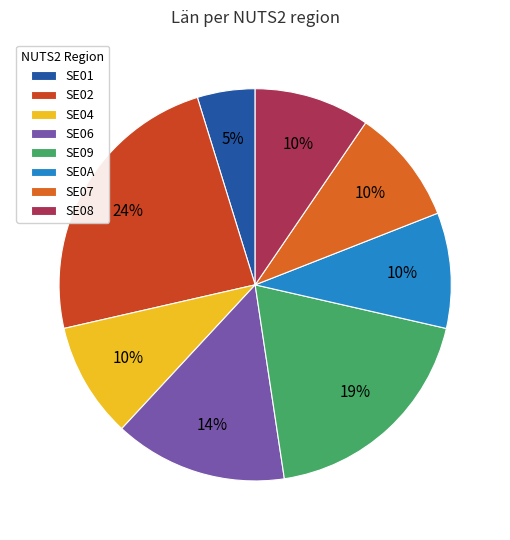

True or false: SE02 accounts for 32% of the total.

False